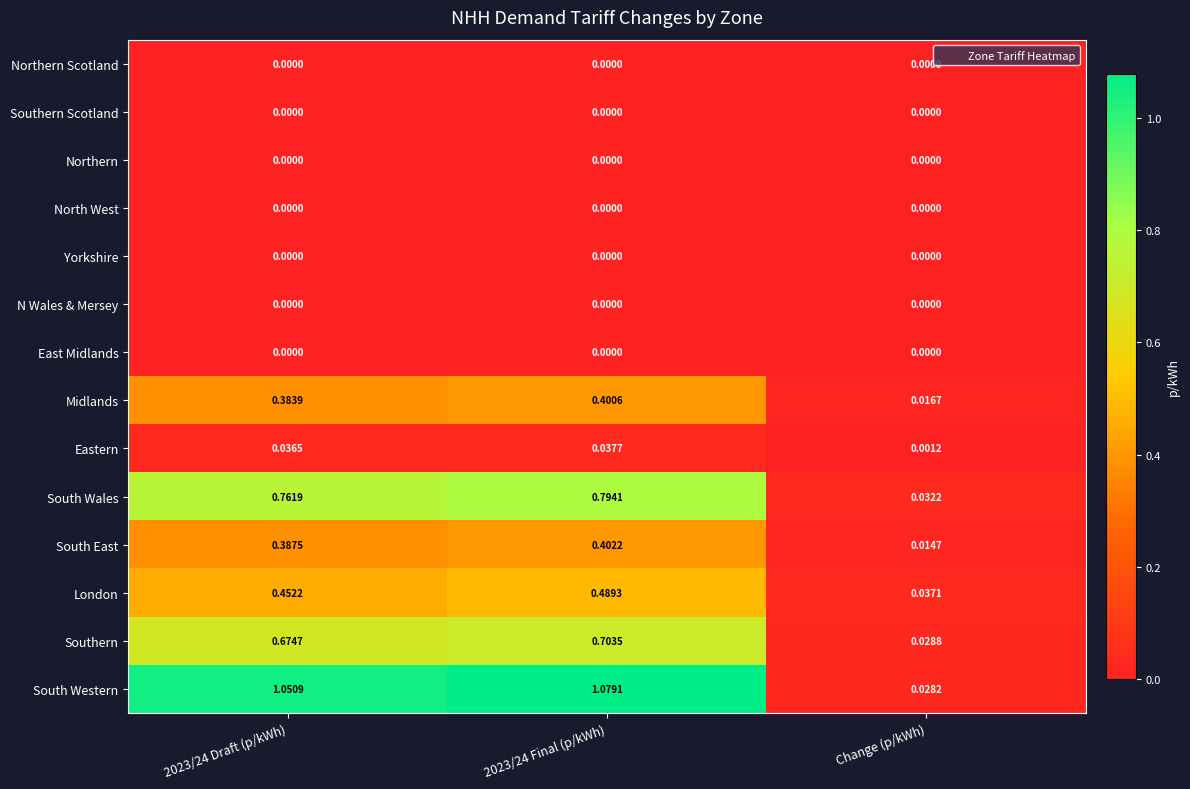

At which category is the sum across all series the highest?

2023/24 Final (p/kWh)